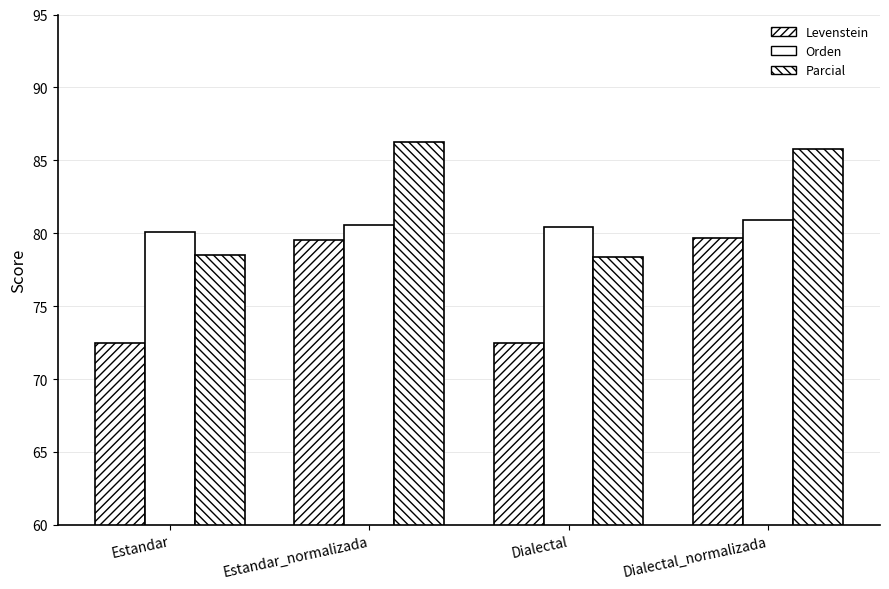

At which category is the sum across all series the highest?

Dialectal_normalizada